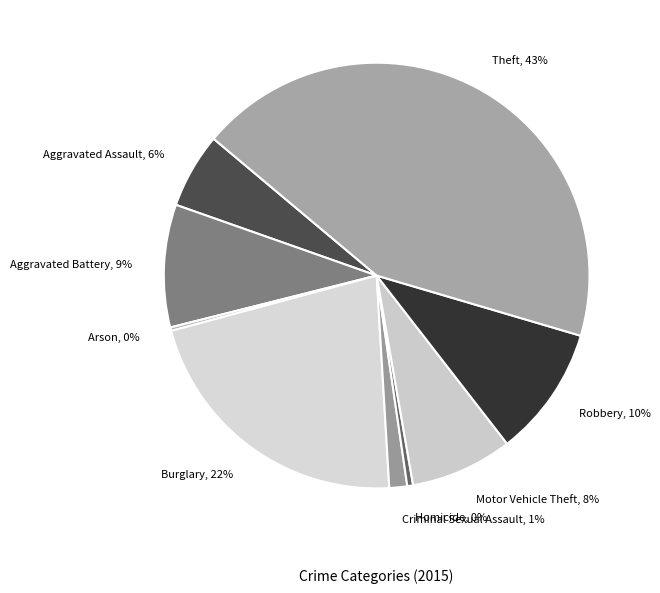

Which has a higher value, Motor Vehicle Theft, 8% or Homicide, 0%?

Motor Vehicle Theft, 8%